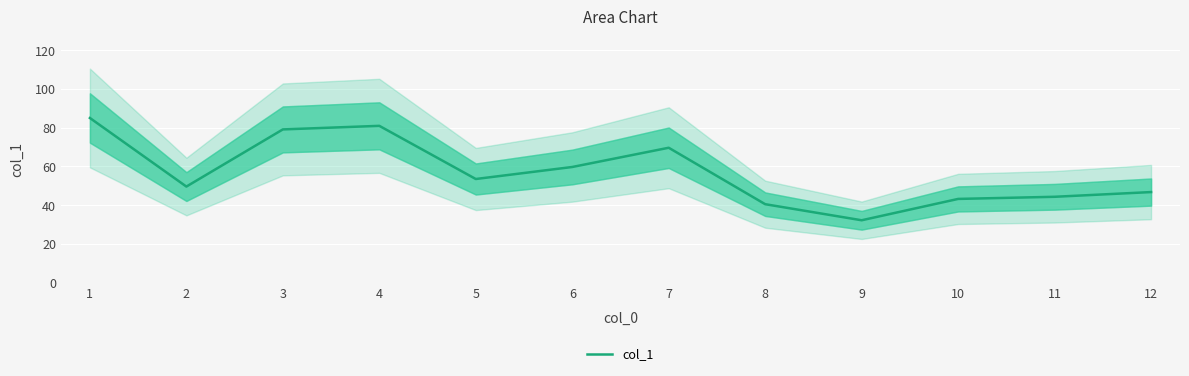

What is the sum of all values?

684.4